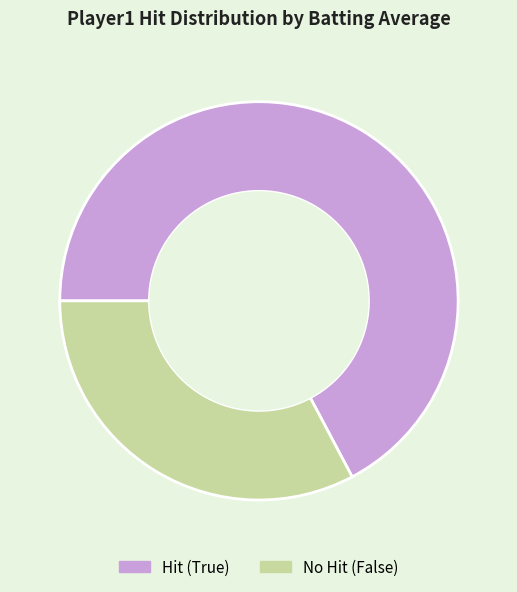

Which category has the smallest portion of the pie?

No Hit (False)